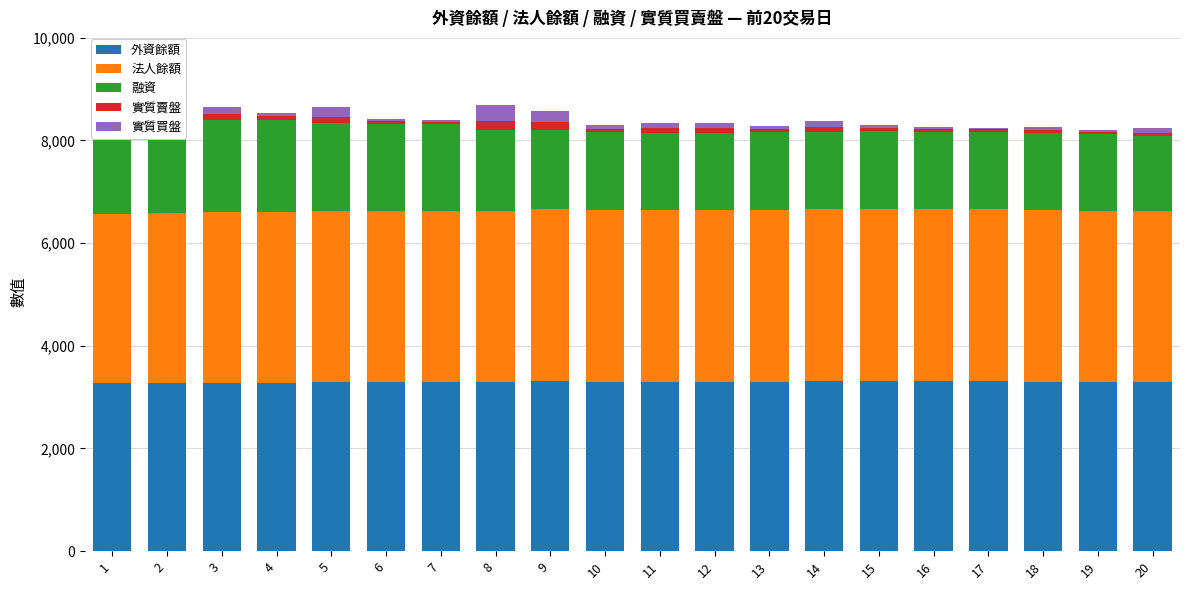

At how many categories does at least one series exceed 977?

20